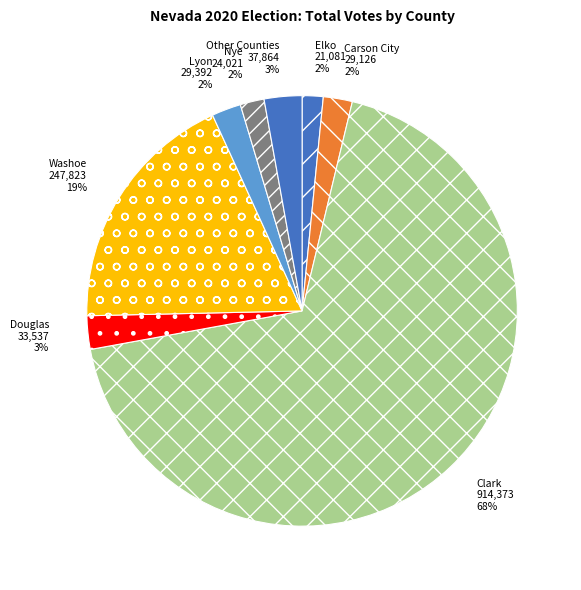

To the nearest percent, what percentage of the pie is Nye?

2%